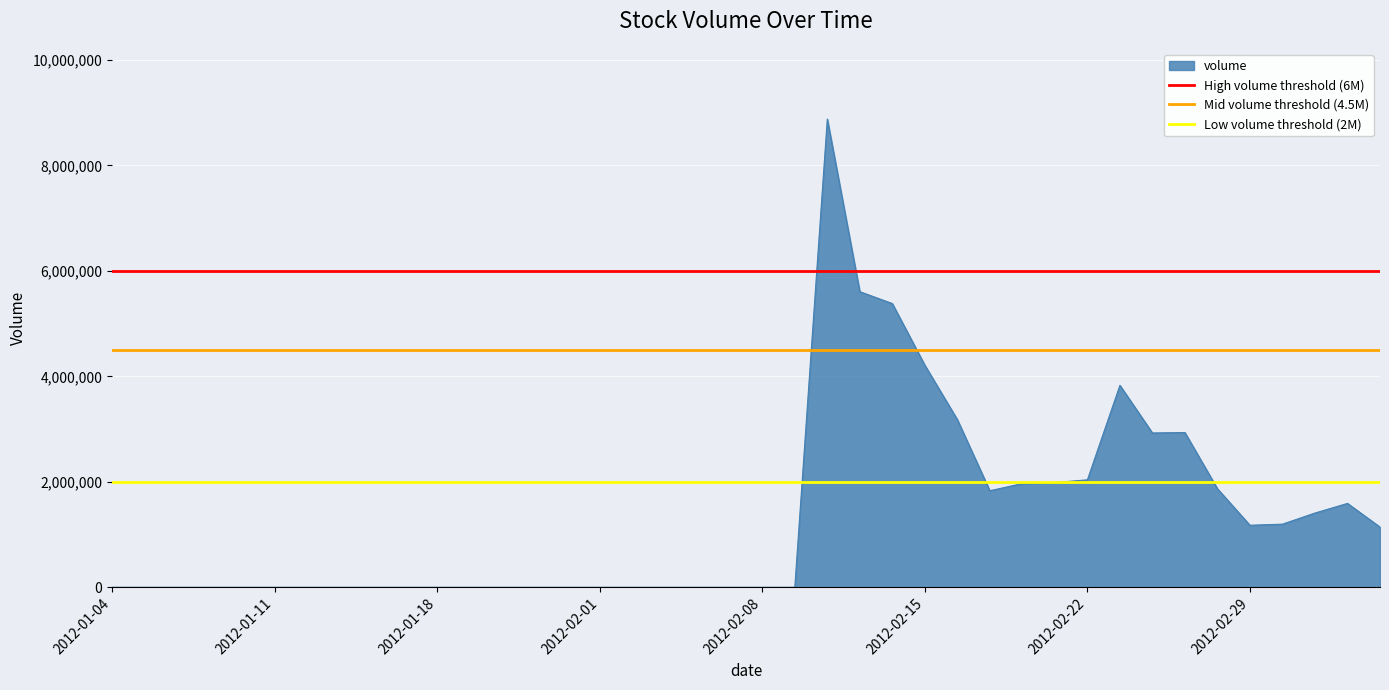

What is the highest value of the Low volume threshold (2M) series?

2000000